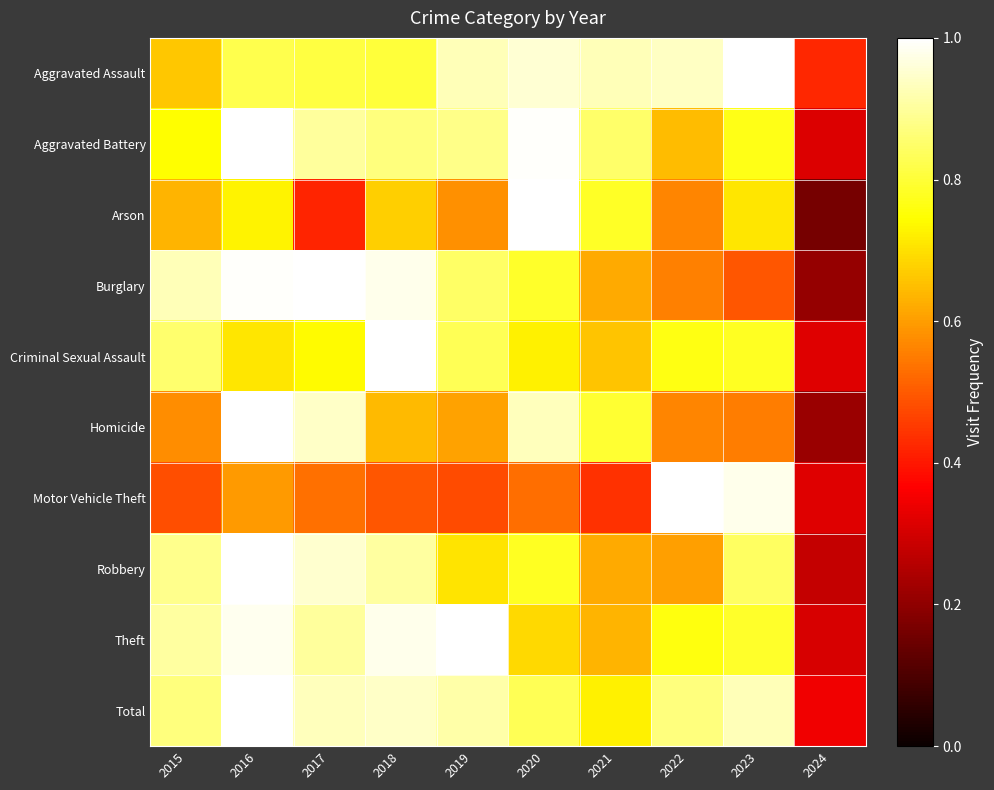

Rank the series at 2024 from lowest to highest value.

Arson, Burglary, Homicide, Robbery, Theft, Aggravated Battery, Criminal Sexual Assault, Motor Vehicle Theft, Total, Aggravated Assault